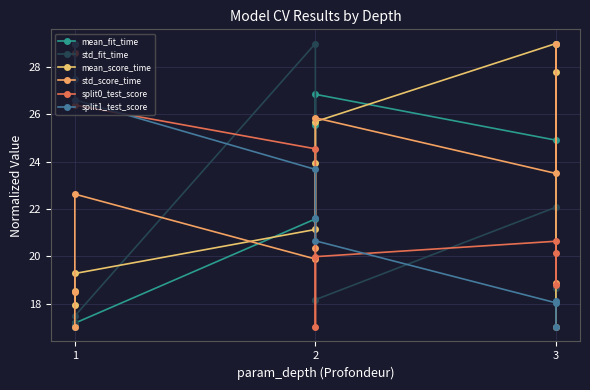

Reading left to right, what are all the values shown in this chart?

mean_fit_time: 17.0	17.1	17.2	21.6	25.6	26.9	24.9	29.0	29.0
std_fit_time: 17.0	17.2	17.5	29.0	18.2	18.2	22.1	18.1	18.7
mean_score_time: 18.6	17.9	19.3	21.1	23.9	25.7	29.0	27.8	17.0
std_score_time: 17.0	18.5	22.6	19.9	20.3	25.9	23.5	29.0	18.9
split0_test_score: 29.0	28.6	26.4	24.5	17.0	20.0	20.6	18.8	20.1
split1_test_score: 29.0	27.5	26.6	23.7	21.6	20.7	18.0	18.1	17.0